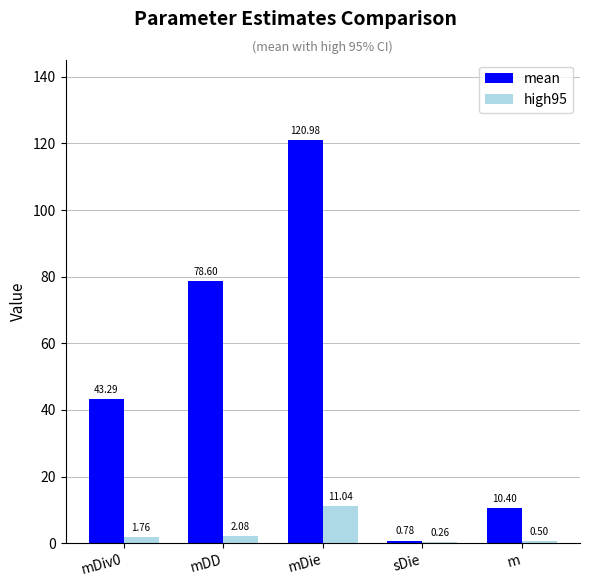

At which category is the sum across all series the highest?

mDie